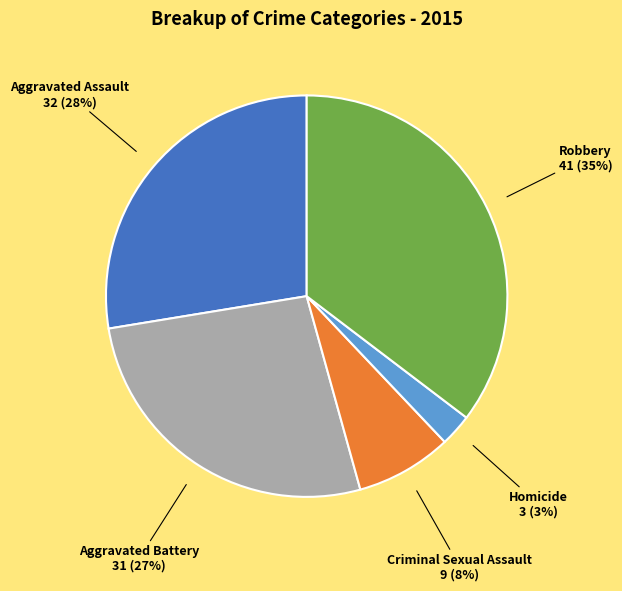

To the nearest percent, what percentage of the pie is Aggravated Assault?

28%